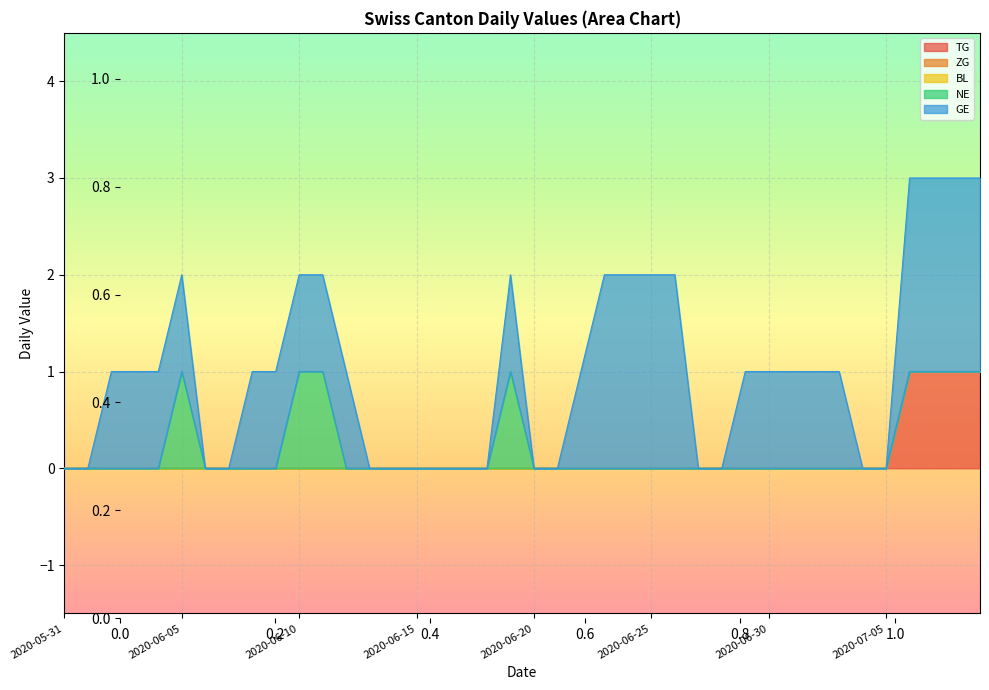

Reading left to right, list all the values displayed in this chart.

TG: 0	0	0	0	0	0	0	0	0	0	0	0	0	0	0	0	0	0	0	0	0	0	0	0	0	0	0	0	0	0	0	0	0	0	0	0	1	1	1	1
ZG: 0	0	0	0	0	0	0	0	0	0	0	0	0	0	0	0	0	0	0	0	0	0	0	0	0	0	0	0	0	0	0	0	0	0	0	0	0	0	0	0
BL: 0	0	0	0	0	0	0	0	0	0	0	0	0	0	0	0	0	0	0	0	0	0	0	0	0	0	0	0	0	0	0	0	0	0	0	0	0	0	0	0
NE: 0	0	0	0	0	1	0	0	0	0	1	1	0	0	0	0	0	0	0	1	0	0	0	0	0	0	0	0	0	0	0	0	0	0	0	0	0	0	0	0
GE: 0	0	1	1	1	1	0	0	1	1	1	1	1	0	0	0	0	0	0	1	0	0	1	2	2	2	2	0	0	1	1	1	1	1	0	0	2	2	2	2